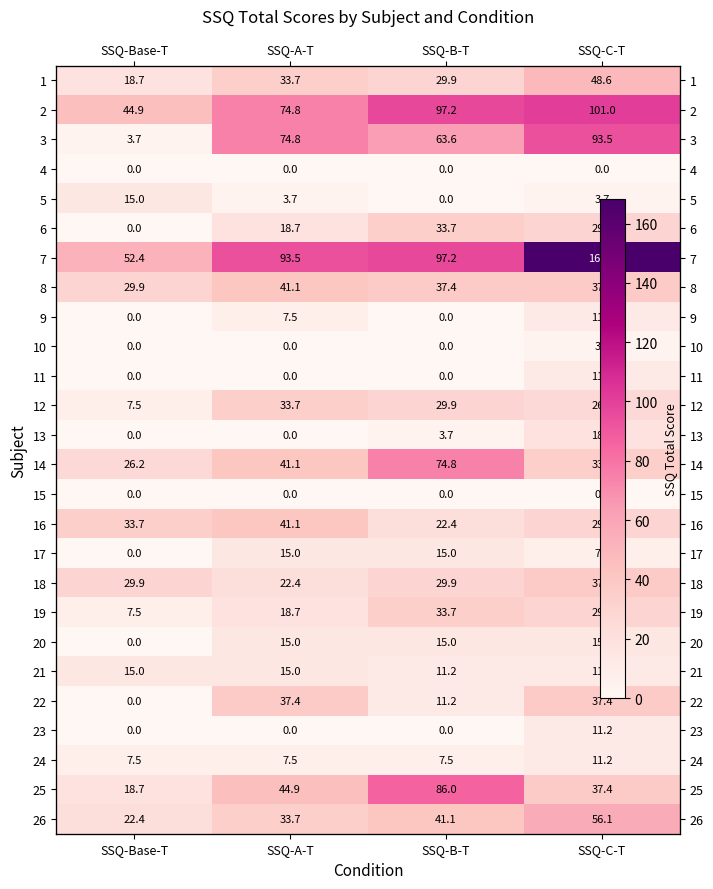

Which series has the largest total across all categories?

7